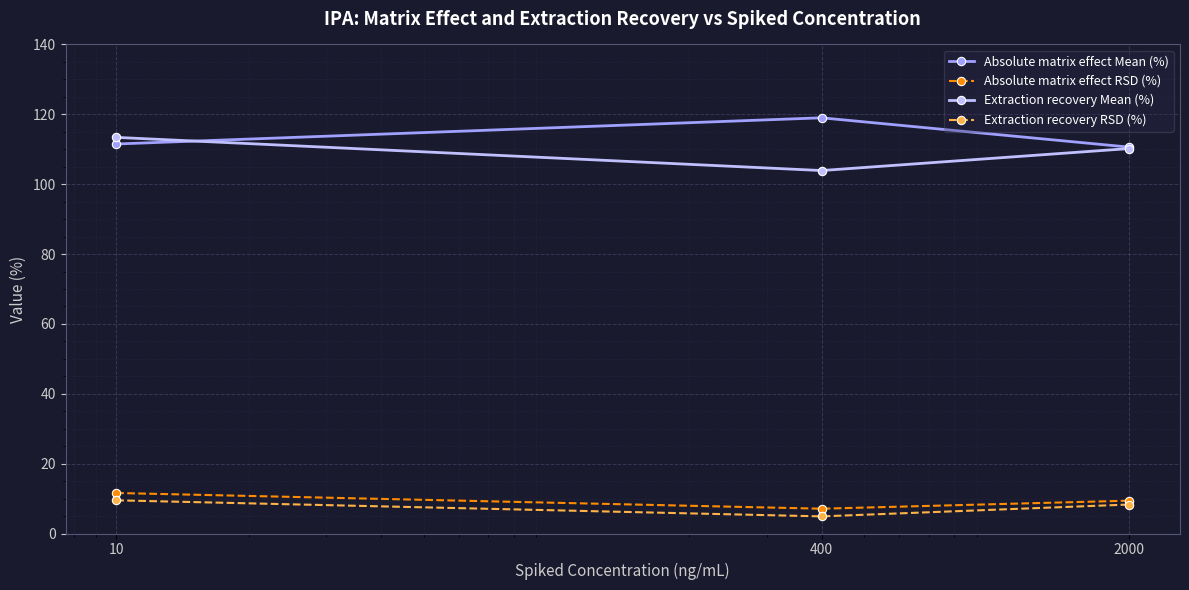

What is the value of the Extraction recovery Mean (%) point at the 1st from the left?

113.4